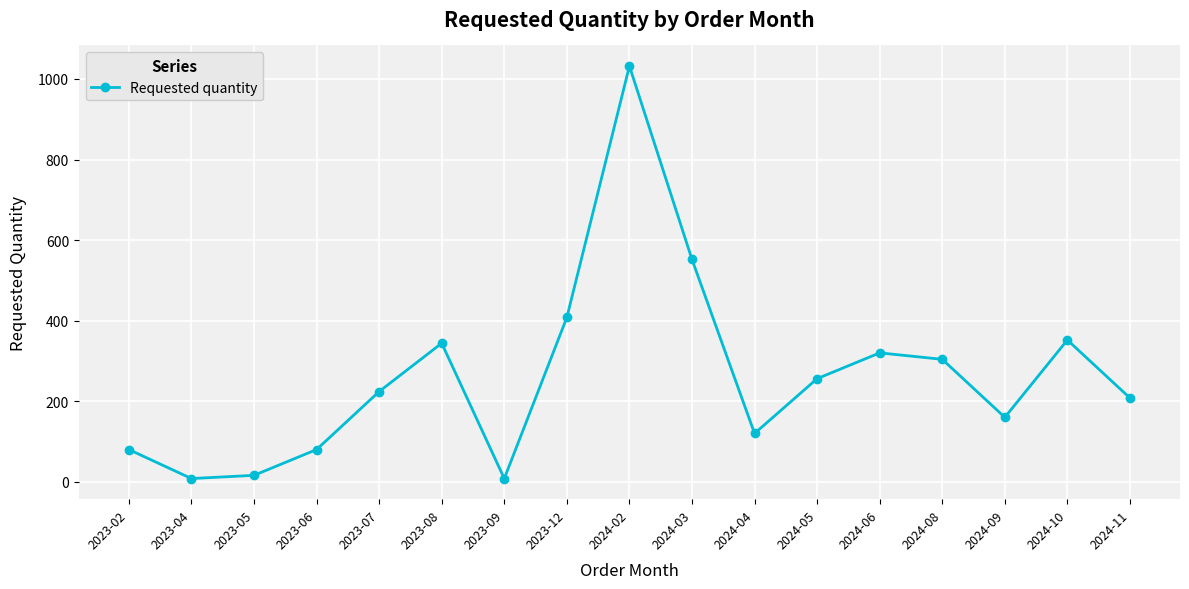

What is the ratio of the value at 2024-04 to the value at 2024-03?

0.2